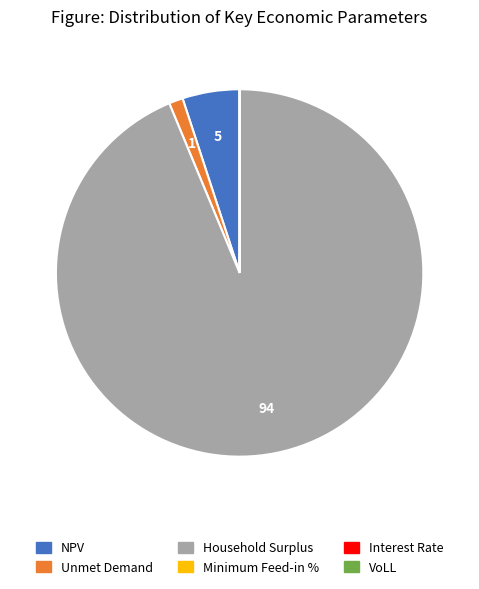

Which slice is the largest?

Household Surplus